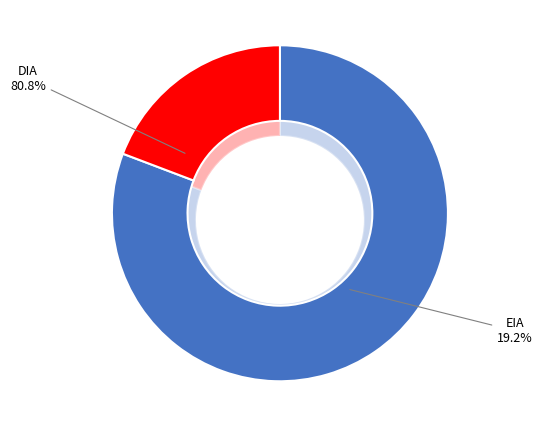

Count the number of slices in the pie.

2